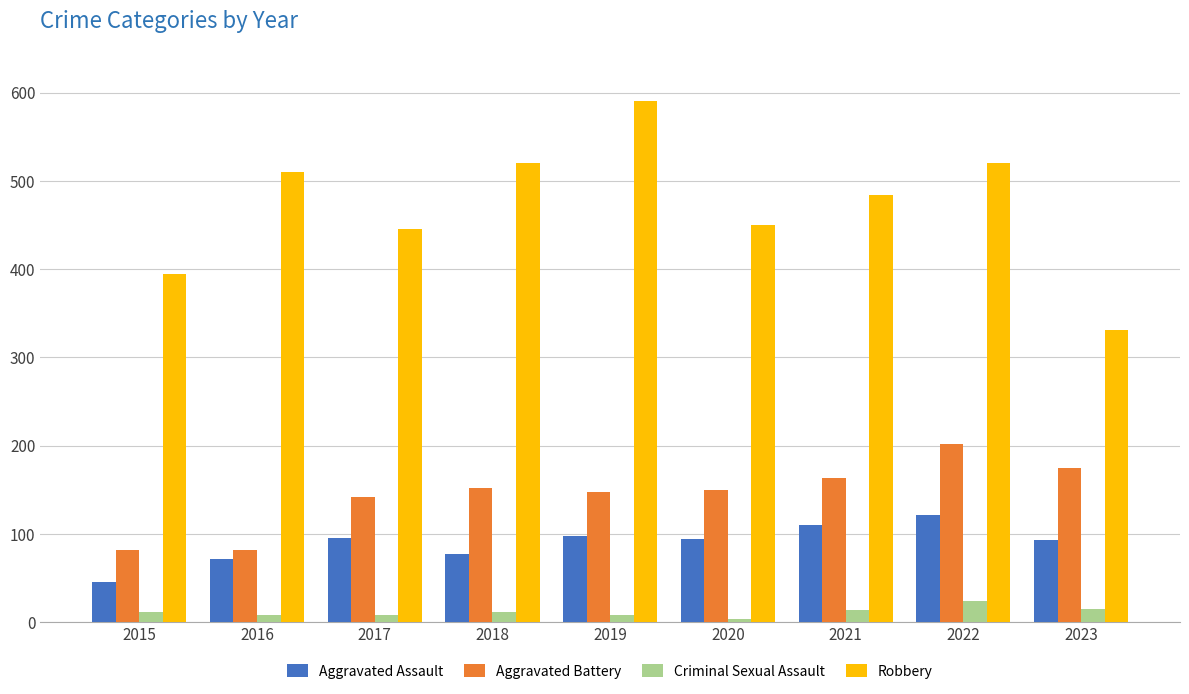

Is the value of Aggravated Battery at 2017 greater than the value of Aggravated Assault at 2019?

Yes